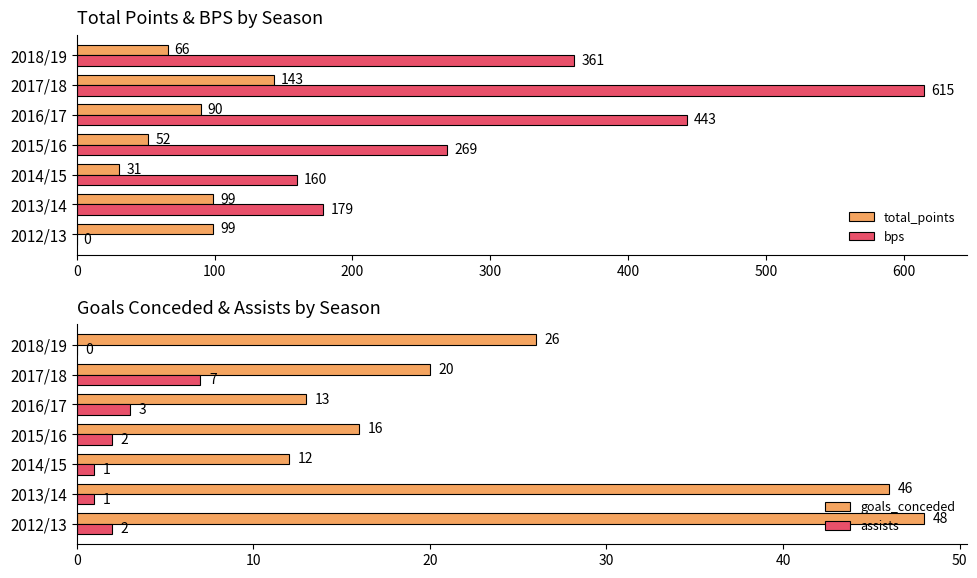

The value of total_points at 2015/16 is 74. True or false?

False